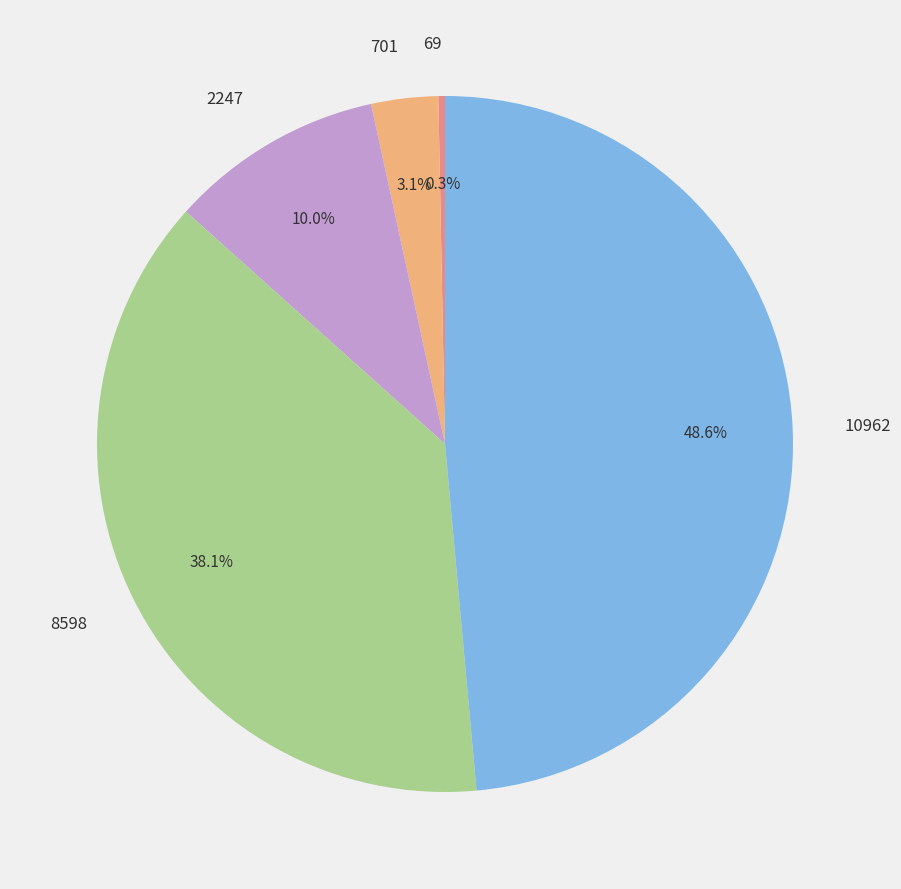

How many slices are in this pie chart?

5